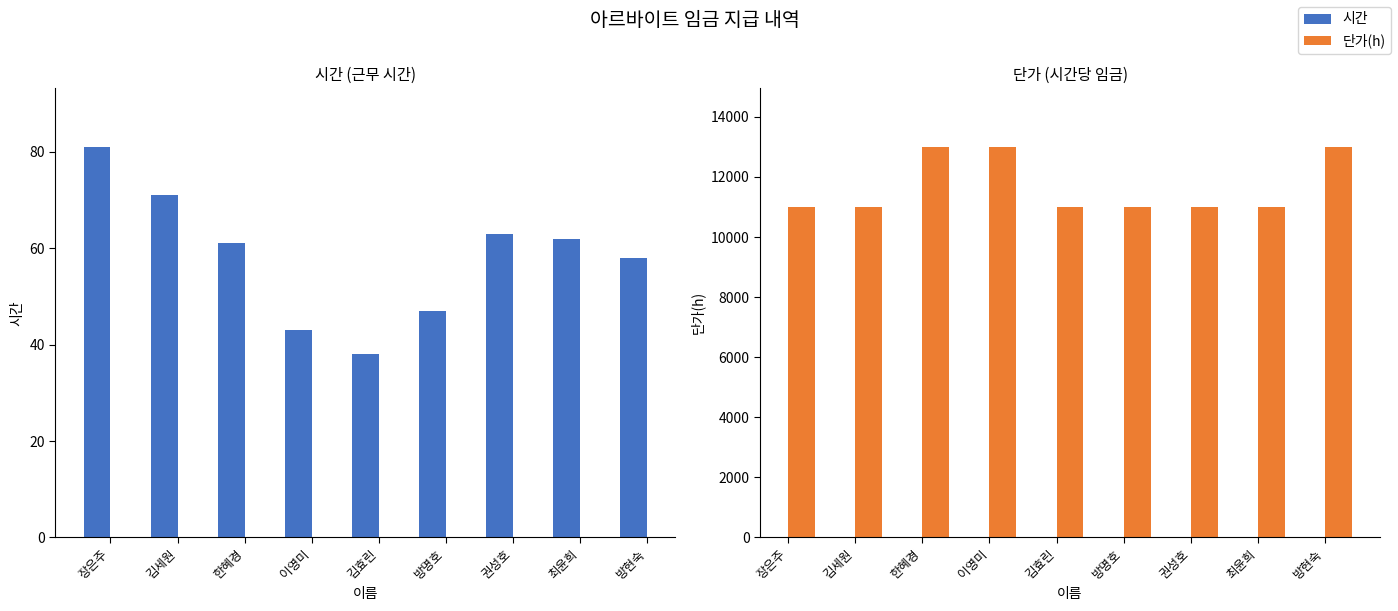

True or false: 시간 has a value of 71 at 김세원.

True